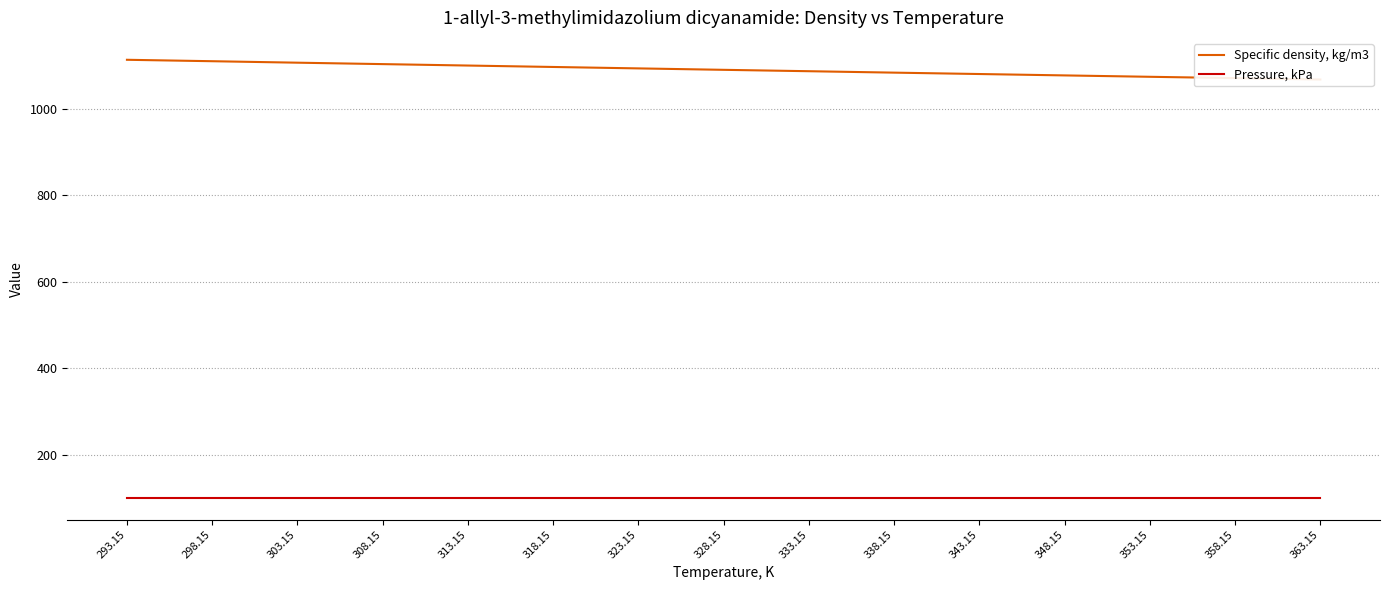

Reading left to right, list all the values displayed in this chart.

Specific density, kg/m3: 1113.2	1109.9	1106.5	1103.2	1099.9	1096.6	1093.3	1090.0	1086.8	1083.5	1080.3	1077.1	1073.9	1070.8	1067.6
Pressure, kPa: 101.3	101.3	101.3	101.3	101.3	101.3	101.3	101.3	101.3	101.3	101.3	101.3	101.3	101.3	101.3